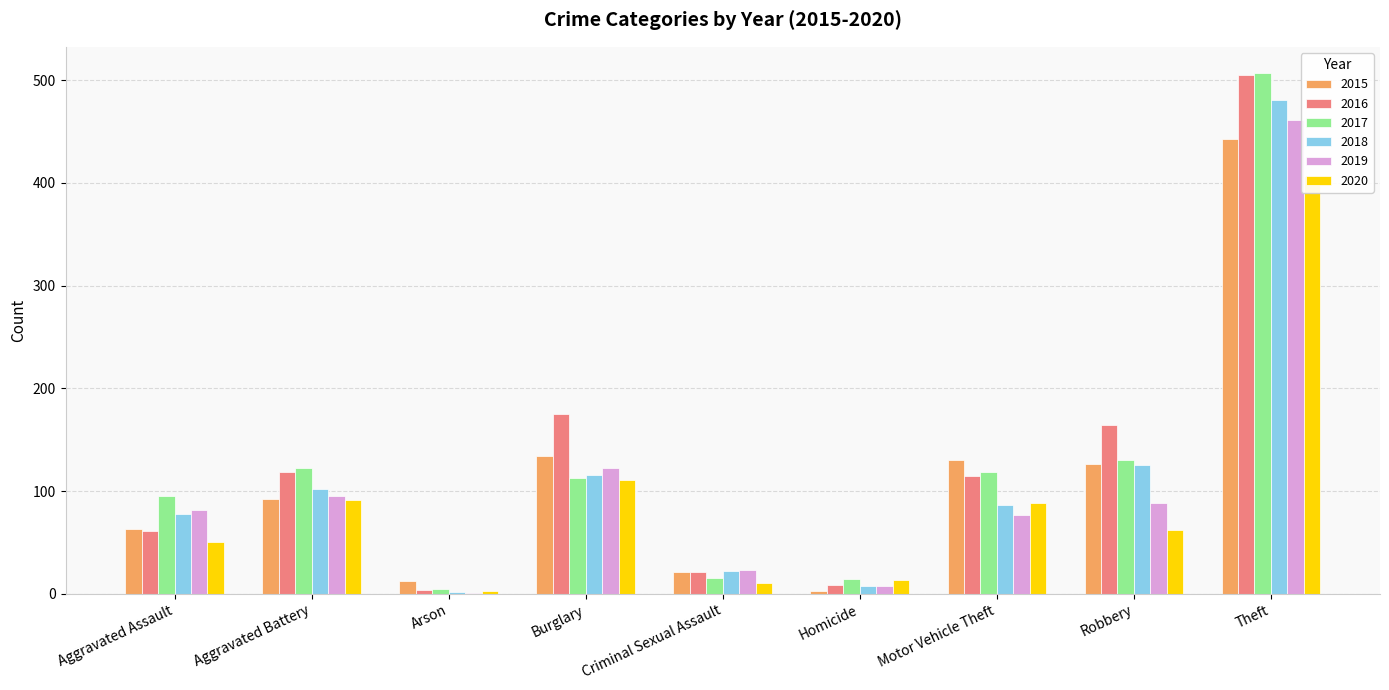

What is the total value across all series at Arson?

27